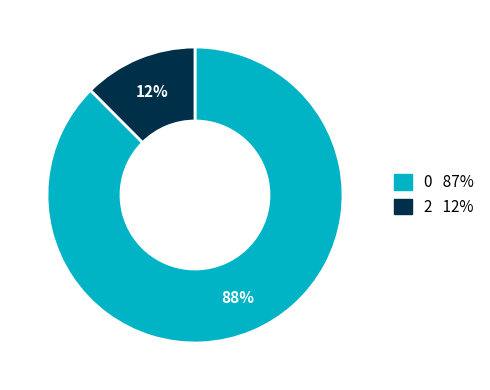

Is there any slice that represents more than half of the pie?

Yes